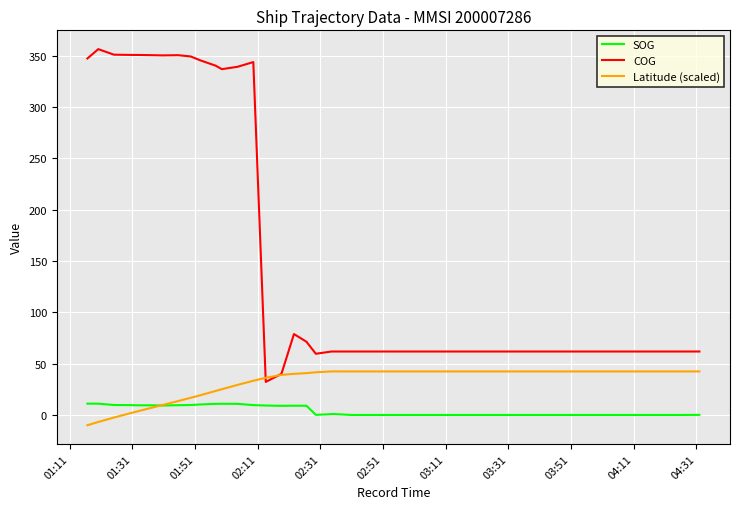

Which series has the widest spread of values?

COG